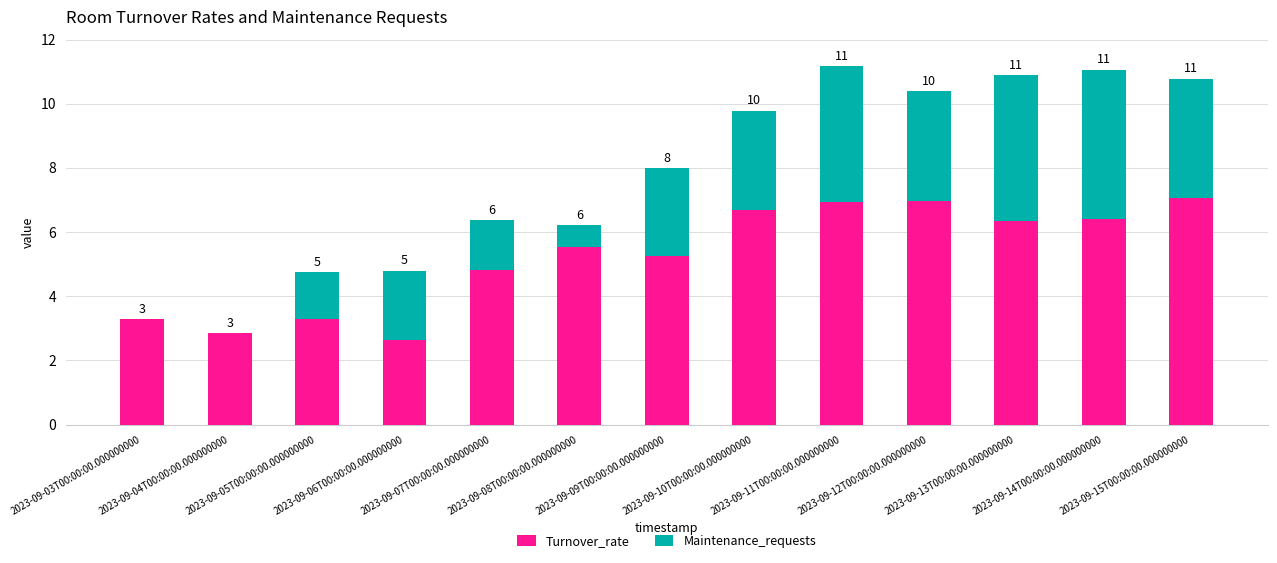

What are all the series names shown in the legend?

Turnover_rate, Maintenance_requests